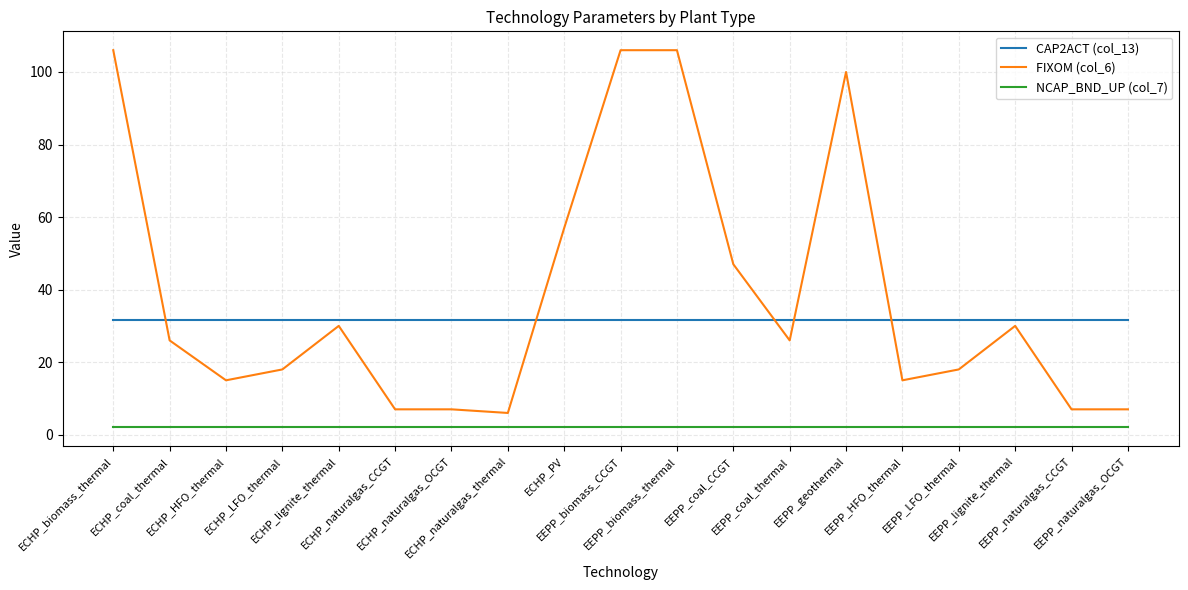

The value of FIXOM (col_6) at EEPP_naturalgas_CCGT is 3.1. True or false?

False